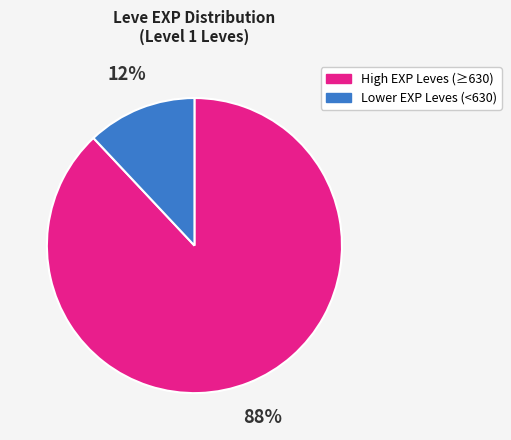

Combined, do High EXP Leves (≥630) and Lower EXP Leves (<630) account for over 50%?

Yes